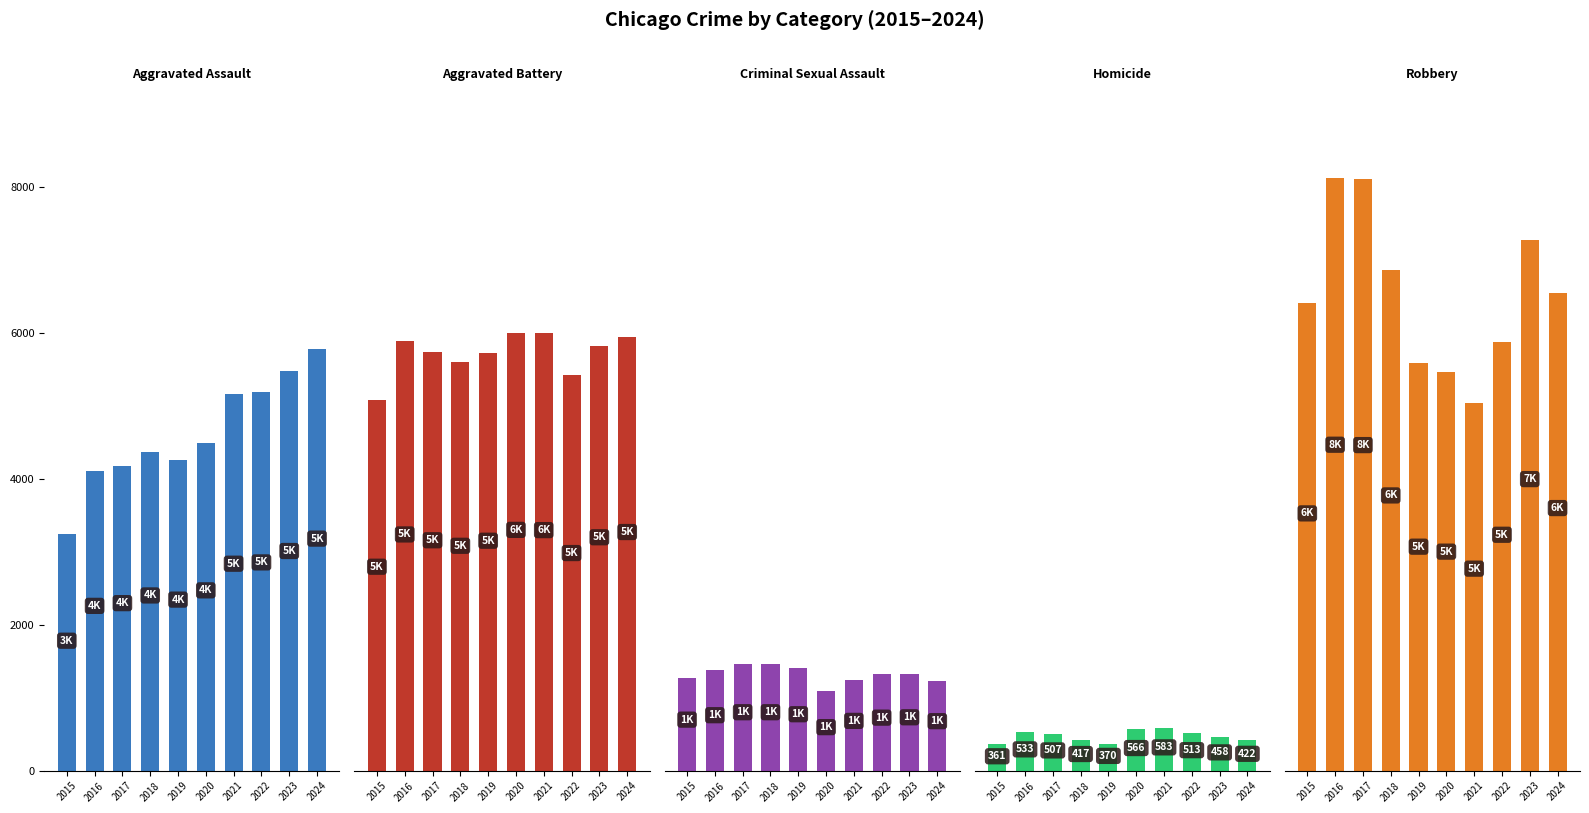

At which category does the chart reach its minimum across all series?

2015